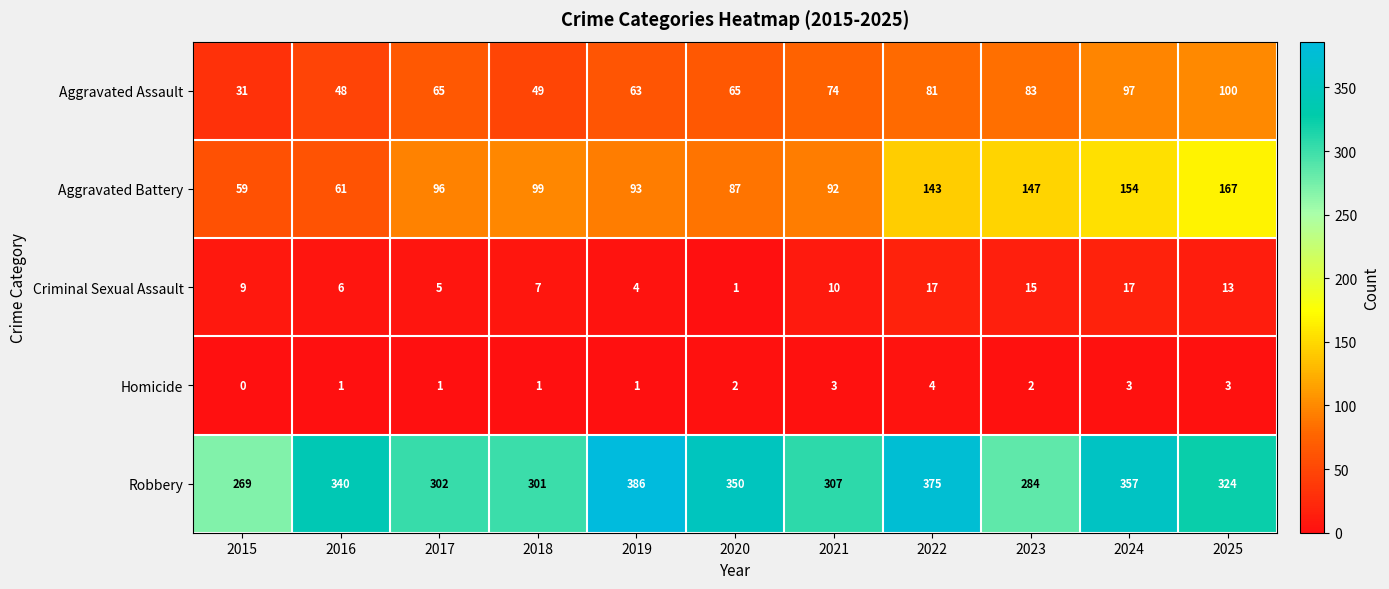

What is the spread (max minus min) of values at 2019?

385